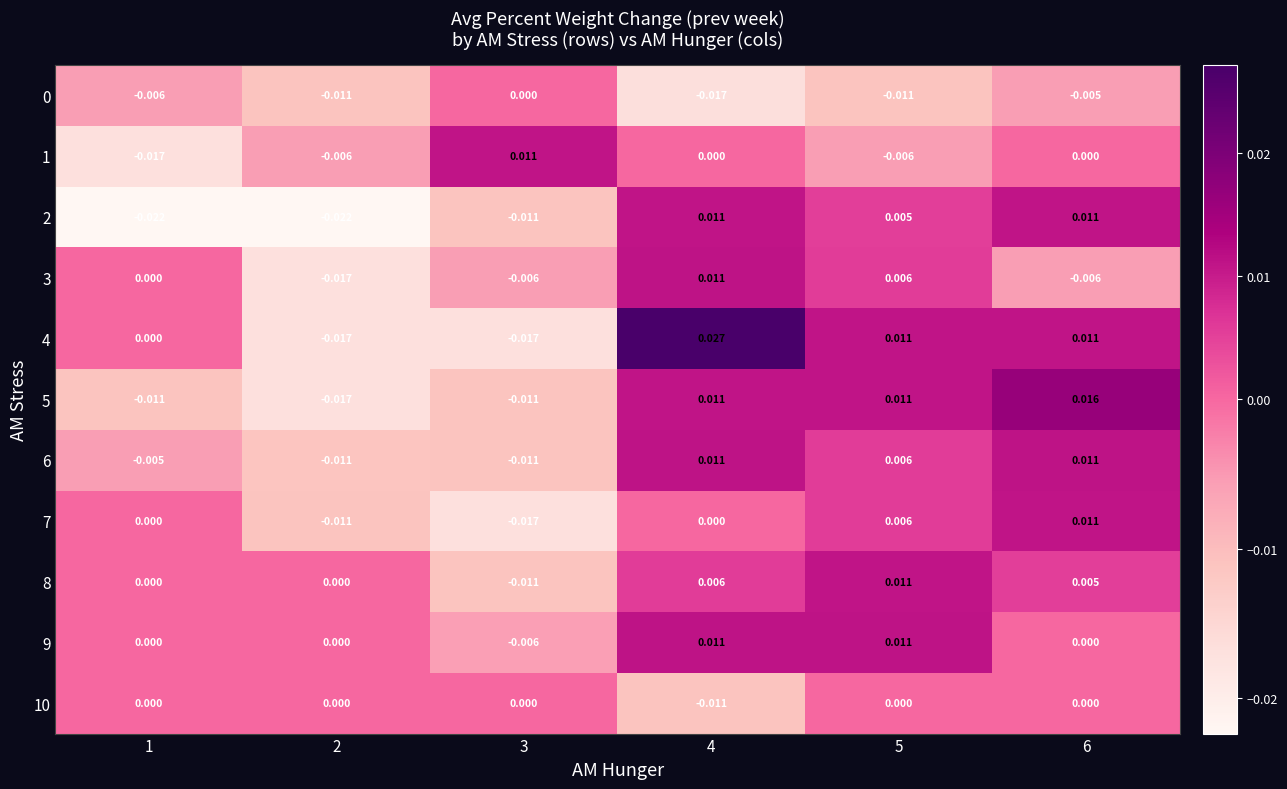

How many data points does each series have?

6